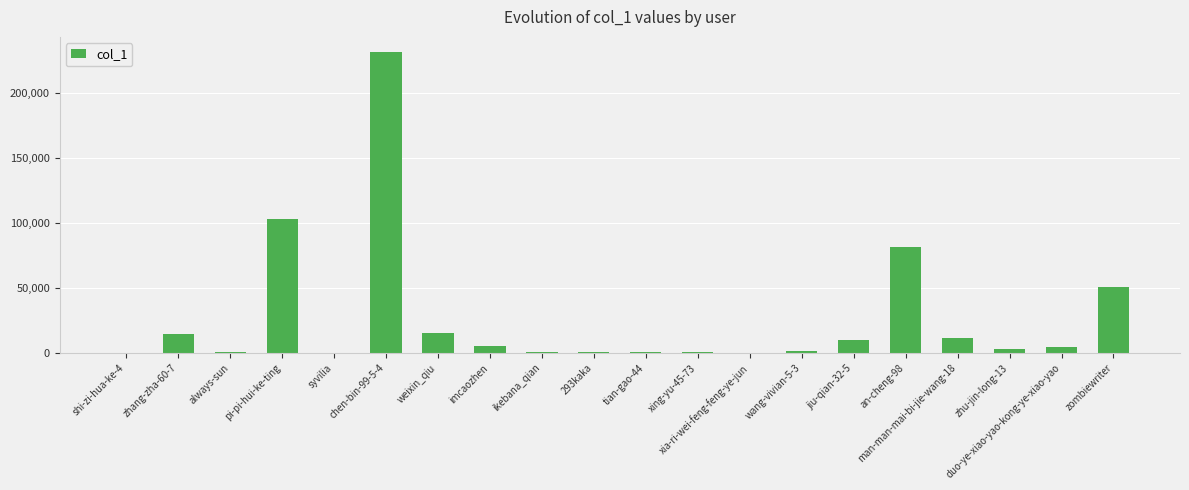

At which category does the chart reach its peak across all series?

chen-bin-99-5-4